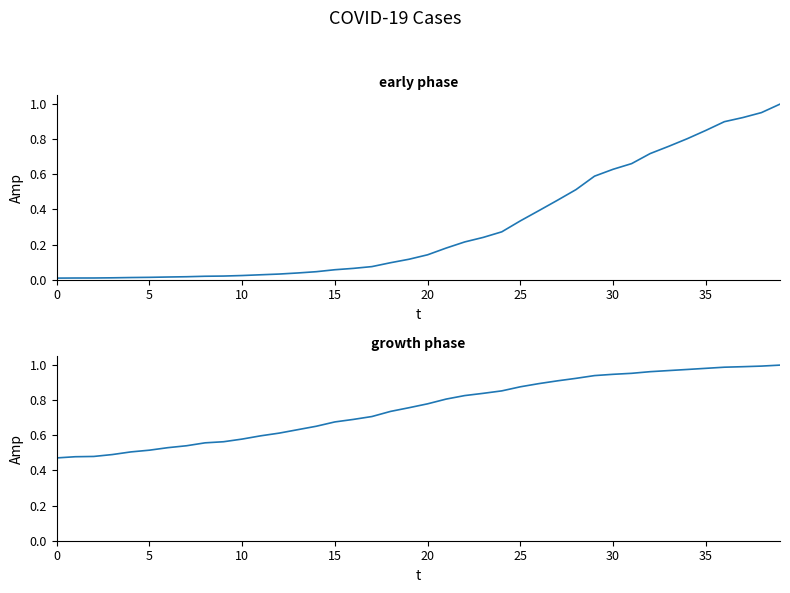

What is the sum of all value values?

12.2